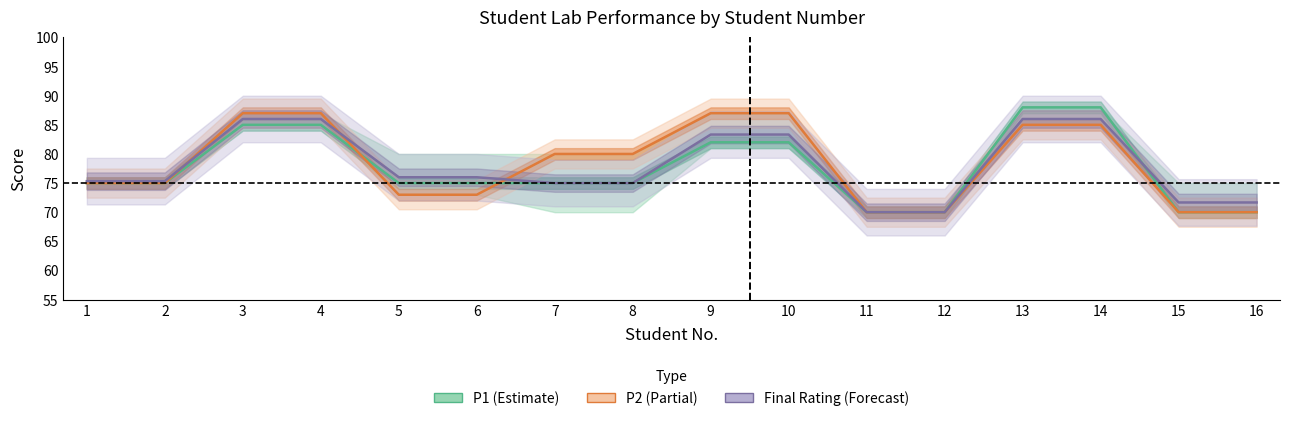

List the series in order of their peak value, highest first.

P1, P2, FR_lab